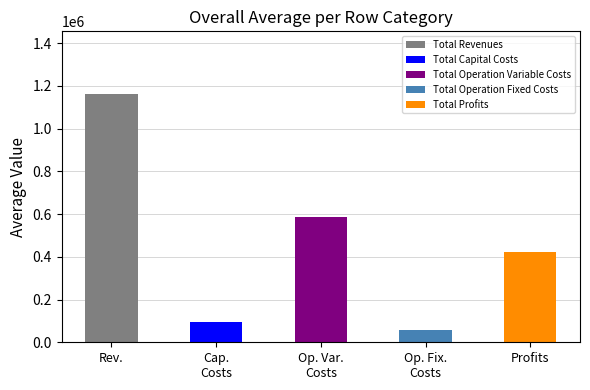

What is the difference between the maximum and minimum values?

1105210.2